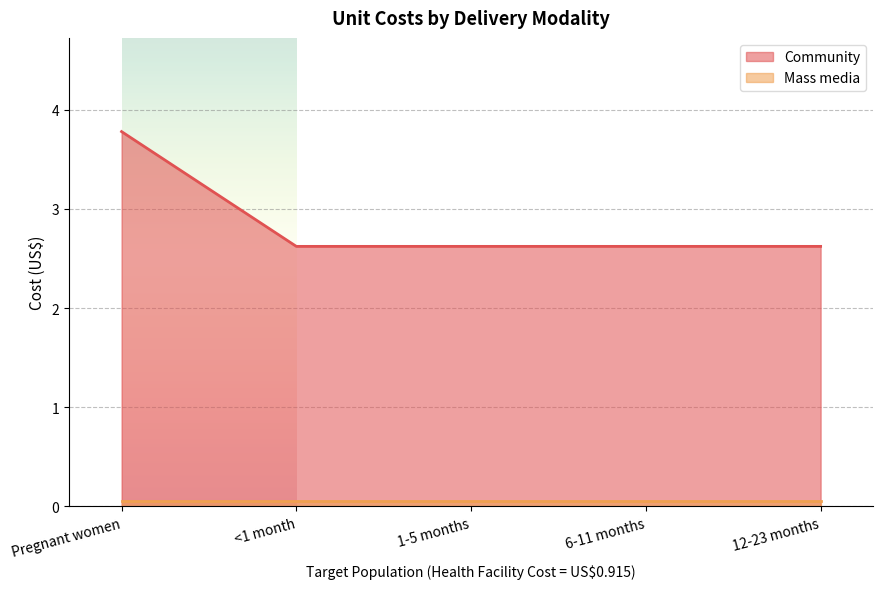

Reading left to right, list all the values displayed in this chart.

Pregnant women=3.8	<1 month=2.6	1-5 months=2.6	6-11 months=2.6	12-23 months=2.6